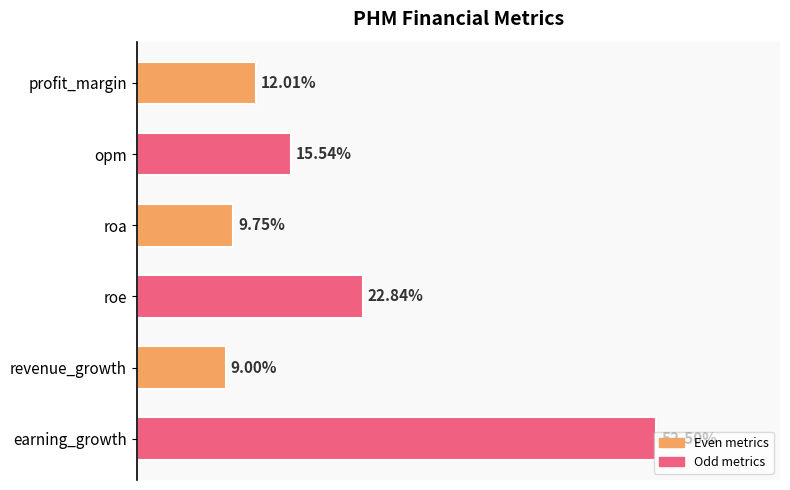

Are the bars horizontal?

Yes